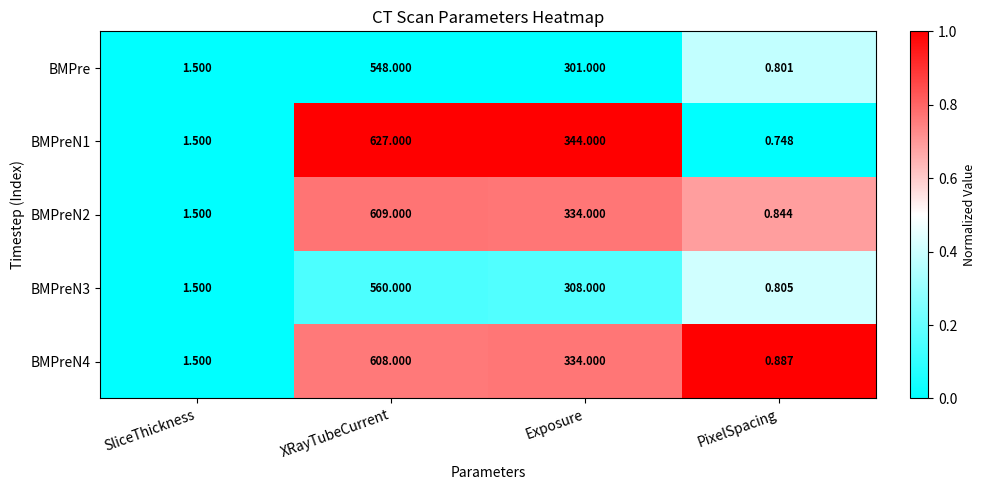

Which series changed the most between SliceThickness and XRayTubeCurrent?

BMPreN1